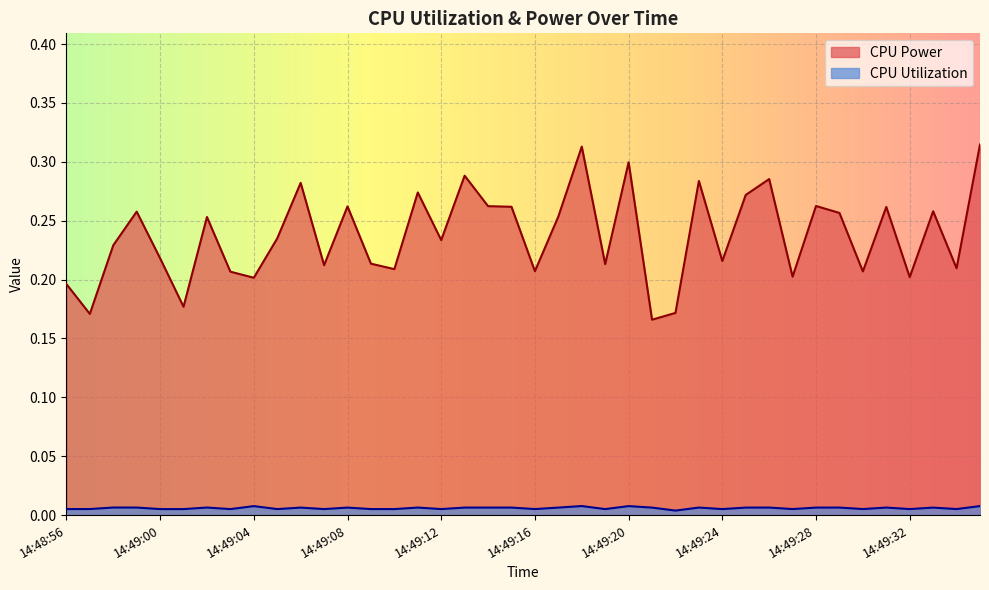

What is the greatest value displayed?

0.3